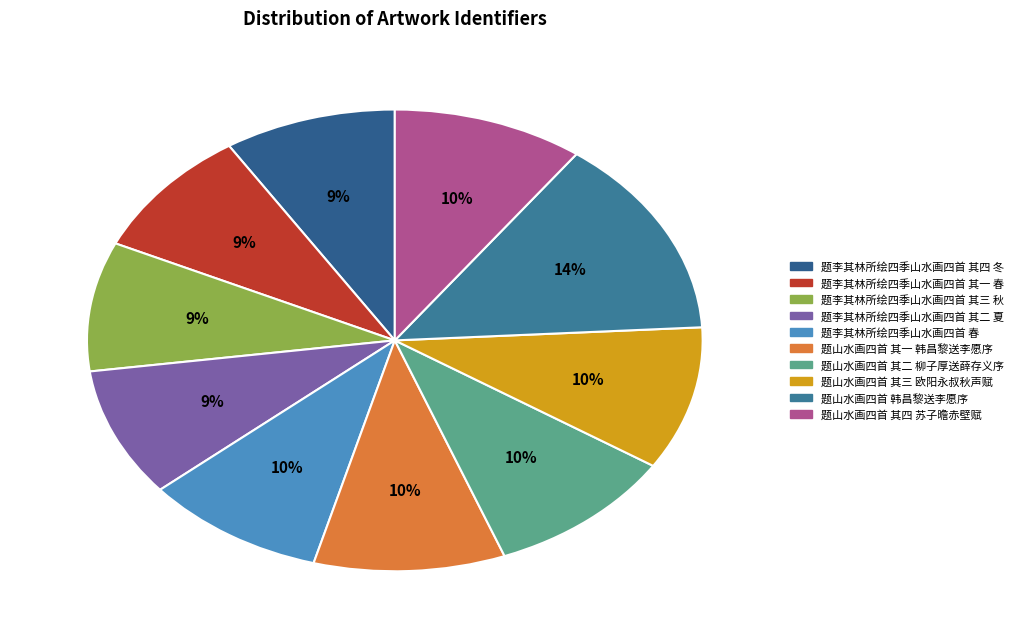

Does 题李其林所绘四季山水画四首 其三 秋 represent more than half of the total?

No